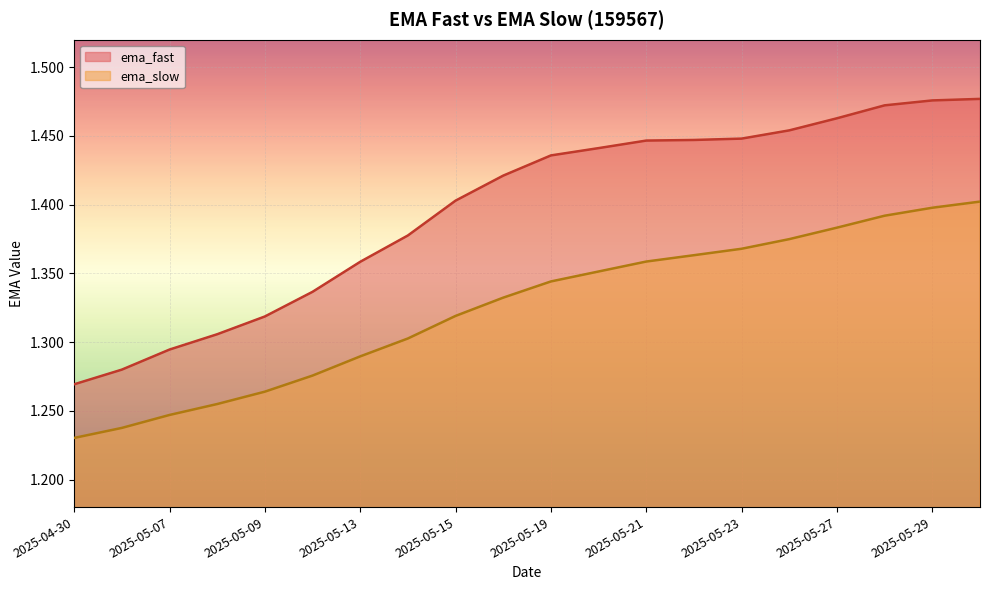

True or false: ema_fast and ema_slow intersect in this chart.

False